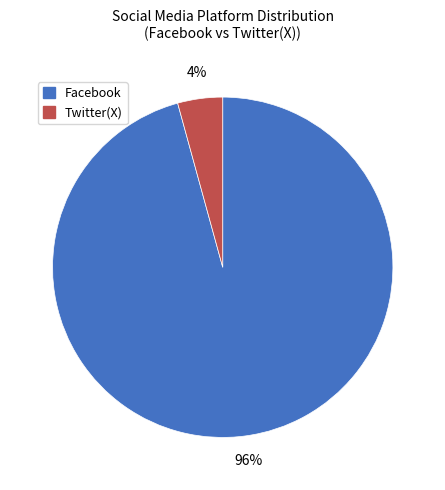

To the nearest percent, what is the average slice percentage?

50%